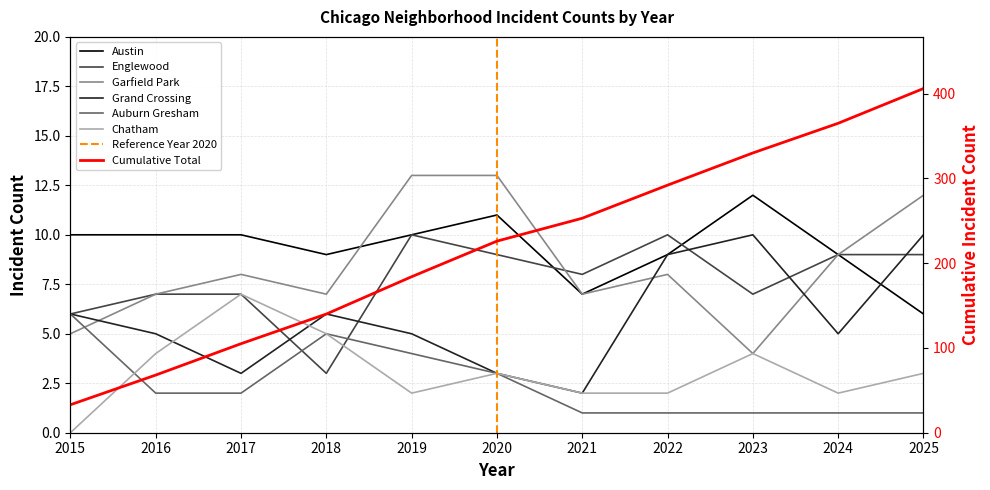

What is the total value across all series at 2021?

27